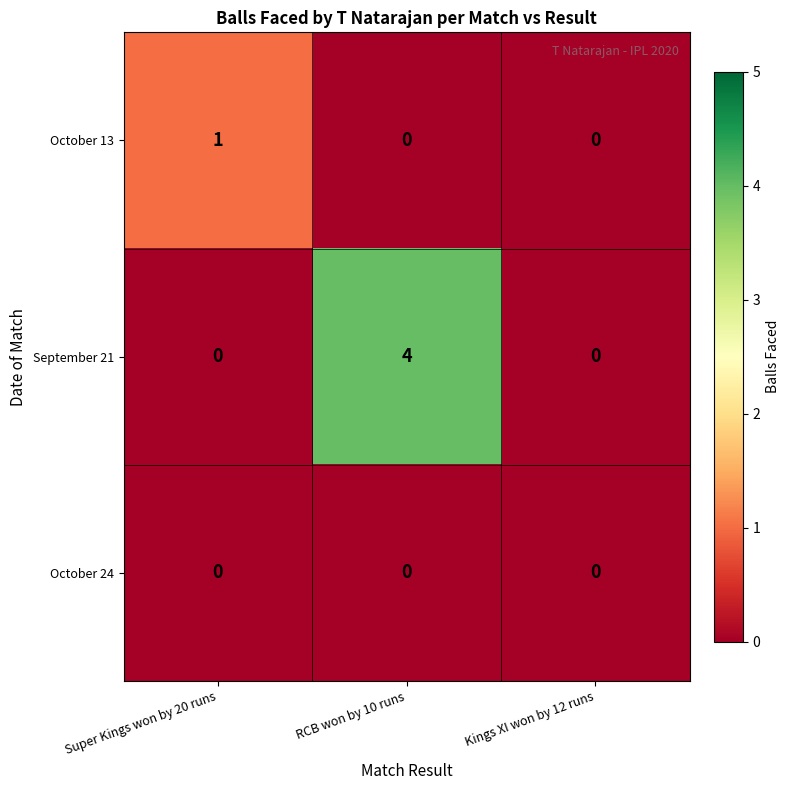

Between Super Kings won by 20 runs and Kings XI won by 12 runs, which series saw the biggest shift?

October 13